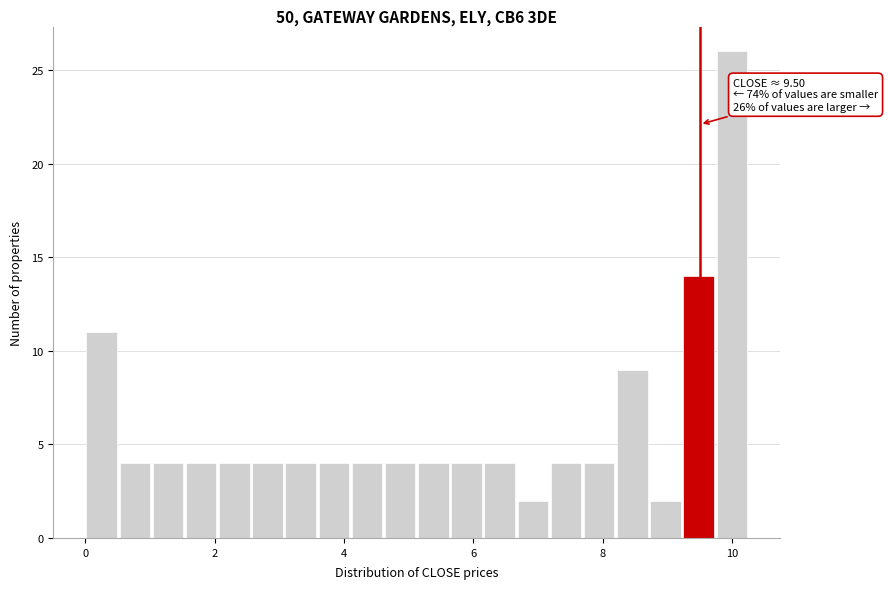

Read against the x-axis, roughly where is the centre of the tallest bar?

10.0